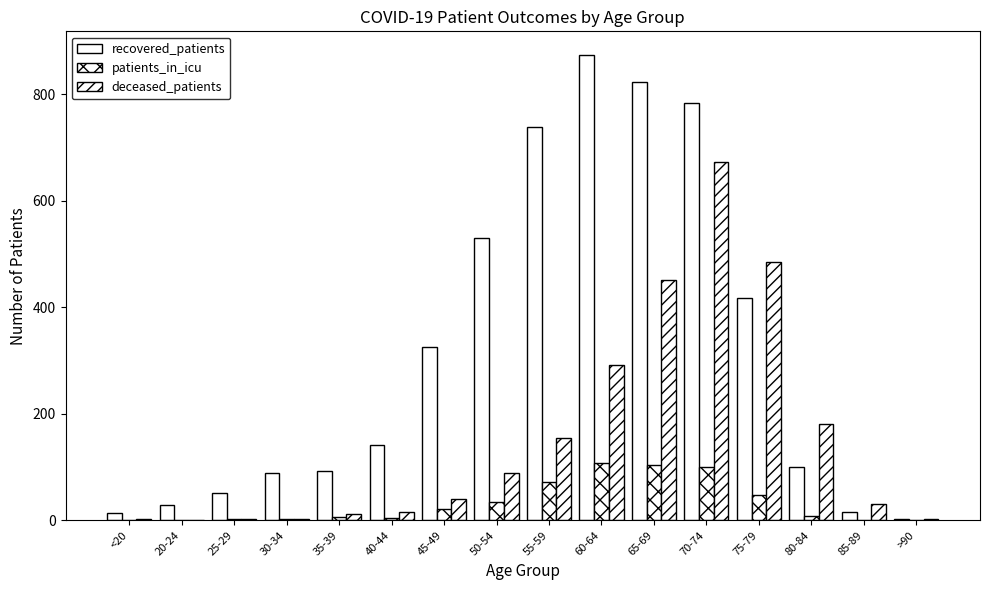

The value of patients_in_icu at 55-59 is 72. True or false?

True